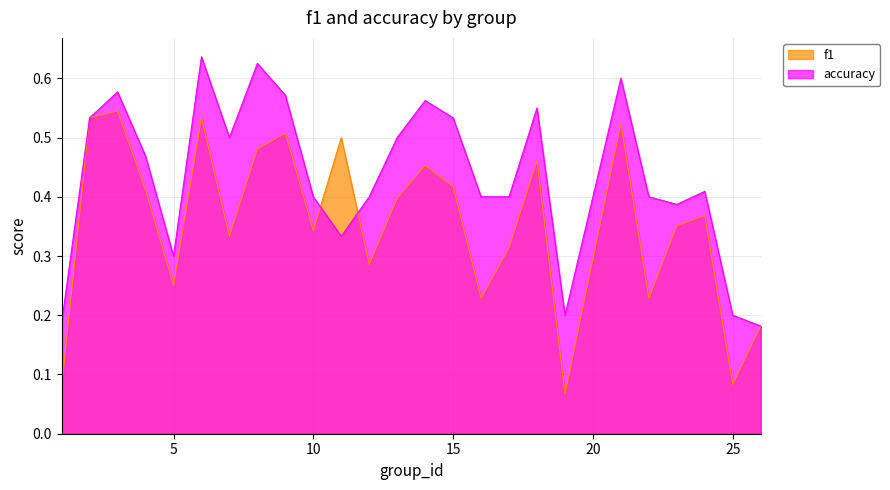

Which series has the largest total across all categories?

accuracy